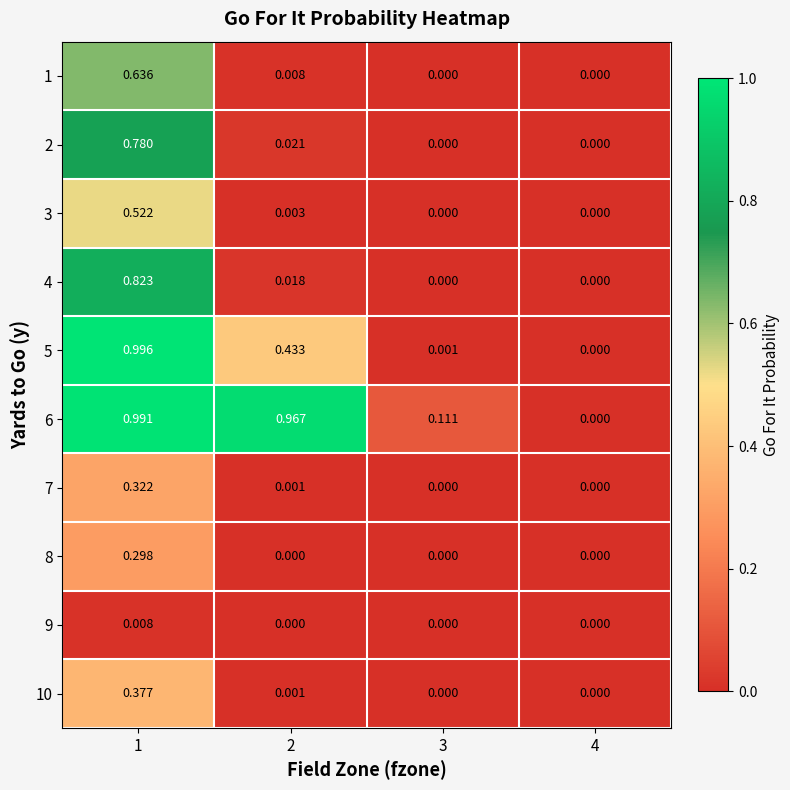

Which series has the largest total across all categories?

6